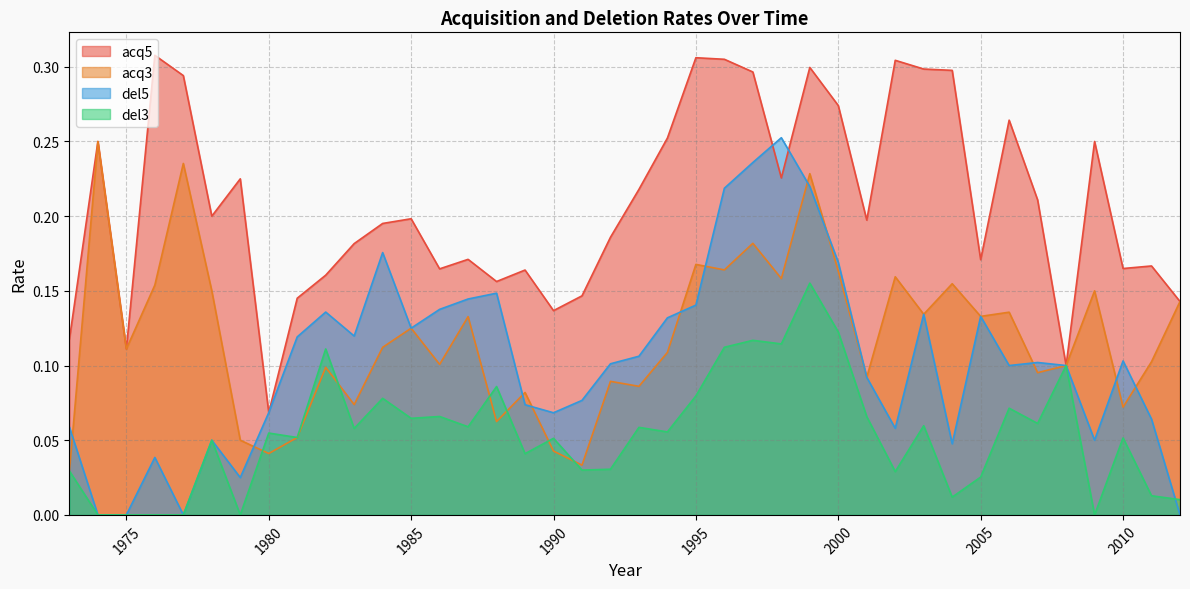

Reading left to right, what are all the values shown in this chart?

acq3: 1973=0.0	1974=0.2	1975=0.1	1976=0.2	1977=0.2	1978=0.1	1979=0.1	1980=0.0	1981=0.1	1982=0.1	1983=0.1	1984=0.1	1985=0.1	1986=0.1	1987=0.1	1988=0.1	1989=0.1	1990=0.0	1991=0.0	1992=0.1	1993=0.1	1994=0.1	1995=0.2	1996=0.2	1997=0.2	1998=0.2	1999=0.2	2000=0.2	2001=0.1	2002=0.2	2003=0.1	2004=0.2	2005=0.1	2006=0.1	2007=0.1	2008=0.1	2009=0.1	2010=0.1	2011=0.1	2012=0.1
del3: 1973=0.0	1974=0.0	1975=0.0	1976=0.0	1977=0.0	1978=0.1	1979=0.0	1980=0.1	1981=0.1	1982=0.1	1983=0.1	1984=0.1	1985=0.1	1986=0.1	1987=0.1	1988=0.1	1989=0.0	1990=0.1	1991=0.0	1992=0.0	1993=0.1	1994=0.1	1995=0.1	1996=0.1	1997=0.1	1998=0.1	1999=0.2	2000=0.1	2001=0.1	2002=0.0	2003=0.1	2004=0.0	2005=0.0	2006=0.1	2007=0.1	2008=0.1	2009=0.0	2010=0.1	2011=0.0	2012=0.0
acq5: 1973=0.1	1974=0.2	1975=0.1	1976=0.3	1977=0.3	1978=0.2	1979=0.2	1980=0.1	1981=0.1	1982=0.2	1983=0.2	1984=0.2	1985=0.2	1986=0.2	1987=0.2	1988=0.2	1989=0.2	1990=0.1	1991=0.1	1992=0.2	1993=0.2	1994=0.3	1995=0.3	1996=0.3	1997=0.3	1998=0.2	1999=0.3	2000=0.3	2001=0.2	2002=0.3	2003=0.3	2004=0.3	2005=0.2	2006=0.3	2007=0.2	2008=0.1	2009=0.2	2010=0.2	2011=0.2	2012=0.1
del5: 1973=0.1	1974=0.0	1975=0.0	1976=0.0	1977=0.0	1978=0.1	1979=0.0	1980=0.1	1981=0.1	1982=0.1	1983=0.1	1984=0.2	1985=0.1	1986=0.1	1987=0.1	1988=0.1	1989=0.1	1990=0.1	1991=0.1	1992=0.1	1993=0.1	1994=0.1	1995=0.1	1996=0.2	1997=0.2	1998=0.3	1999=0.2	2000=0.2	2001=0.1	2002=0.1	2003=0.1	2004=0.0	2005=0.1	2006=0.1	2007=0.1	2008=0.1	2009=0.1	2010=0.1	2011=0.1	2012=0.0